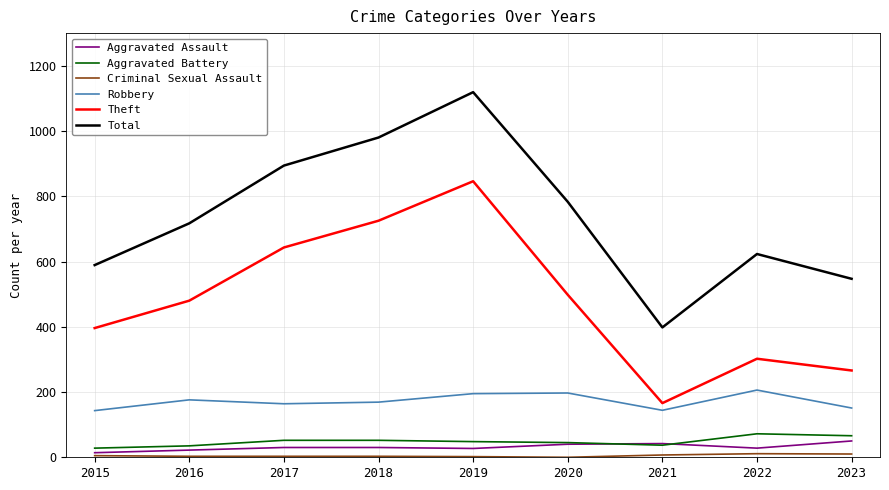

True or false: Total has a value of 148 at 2023.

False